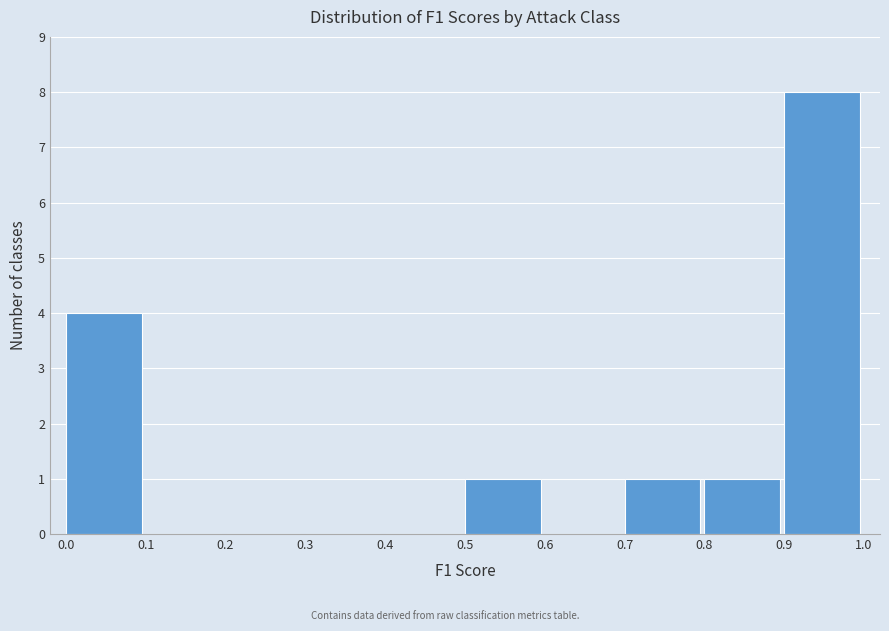

Over which range of the x-axis is the bar tallest?

0.9 to 1.0